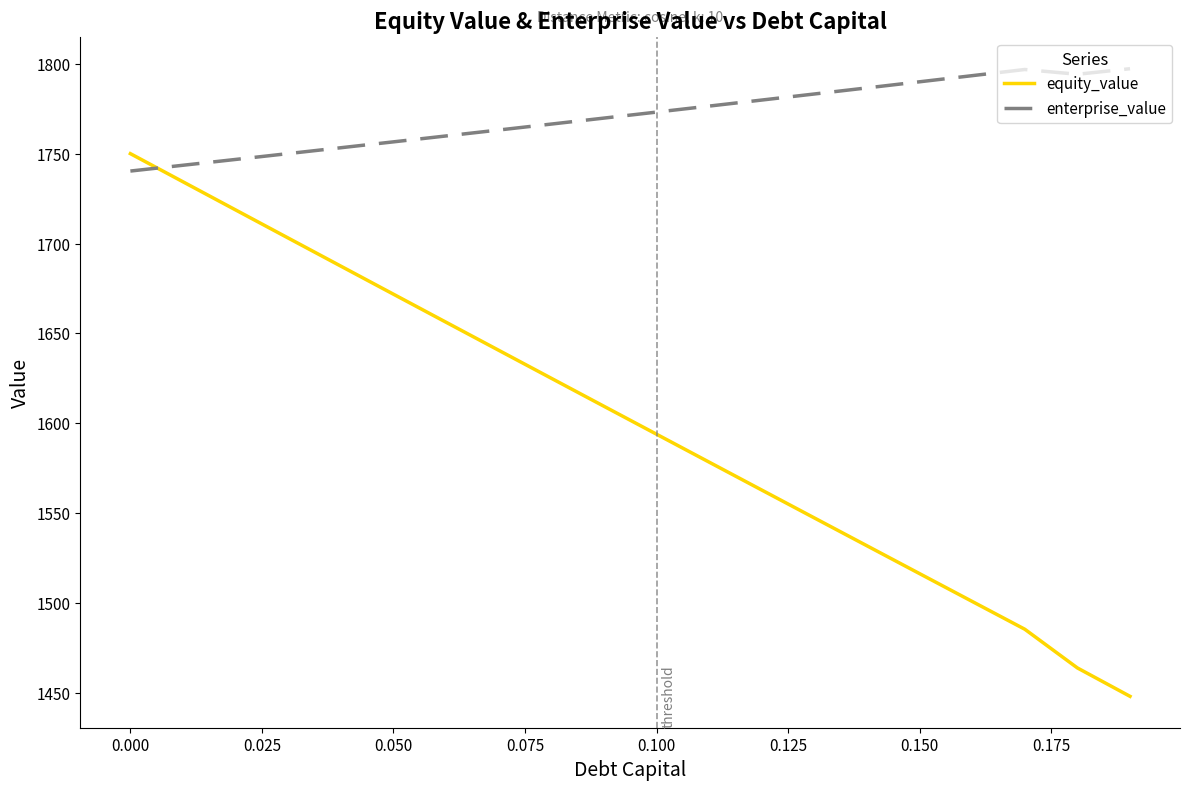

Which series has the largest range (max minus min)?

equity_value